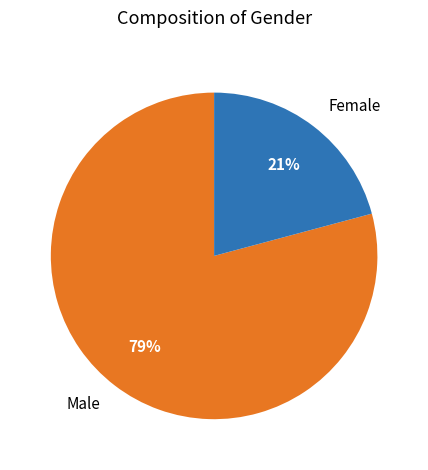

Which slice represents more than half of the pie?

Male